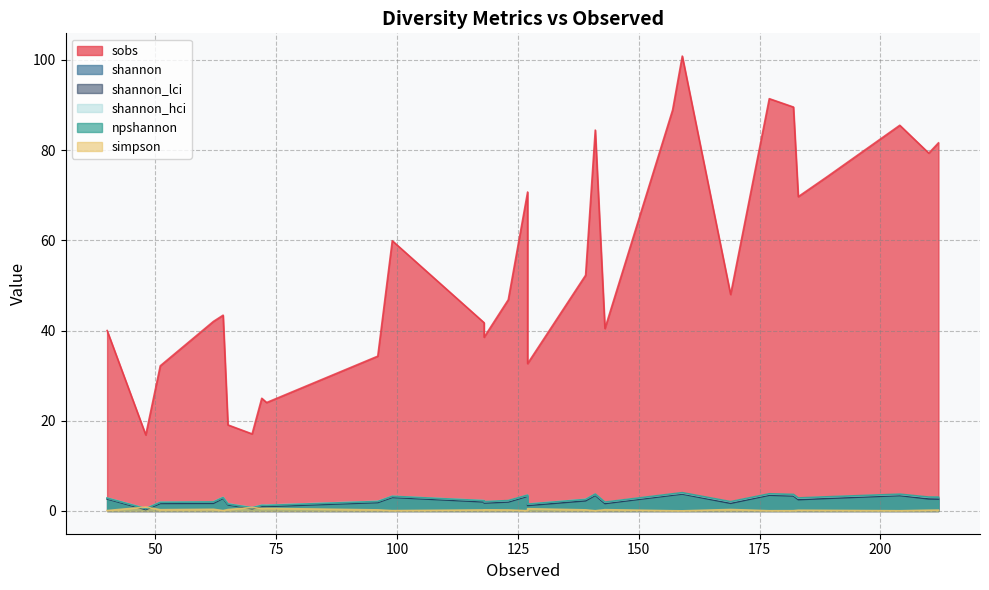

What is the difference between the highest and lowest values at 48?

16.5